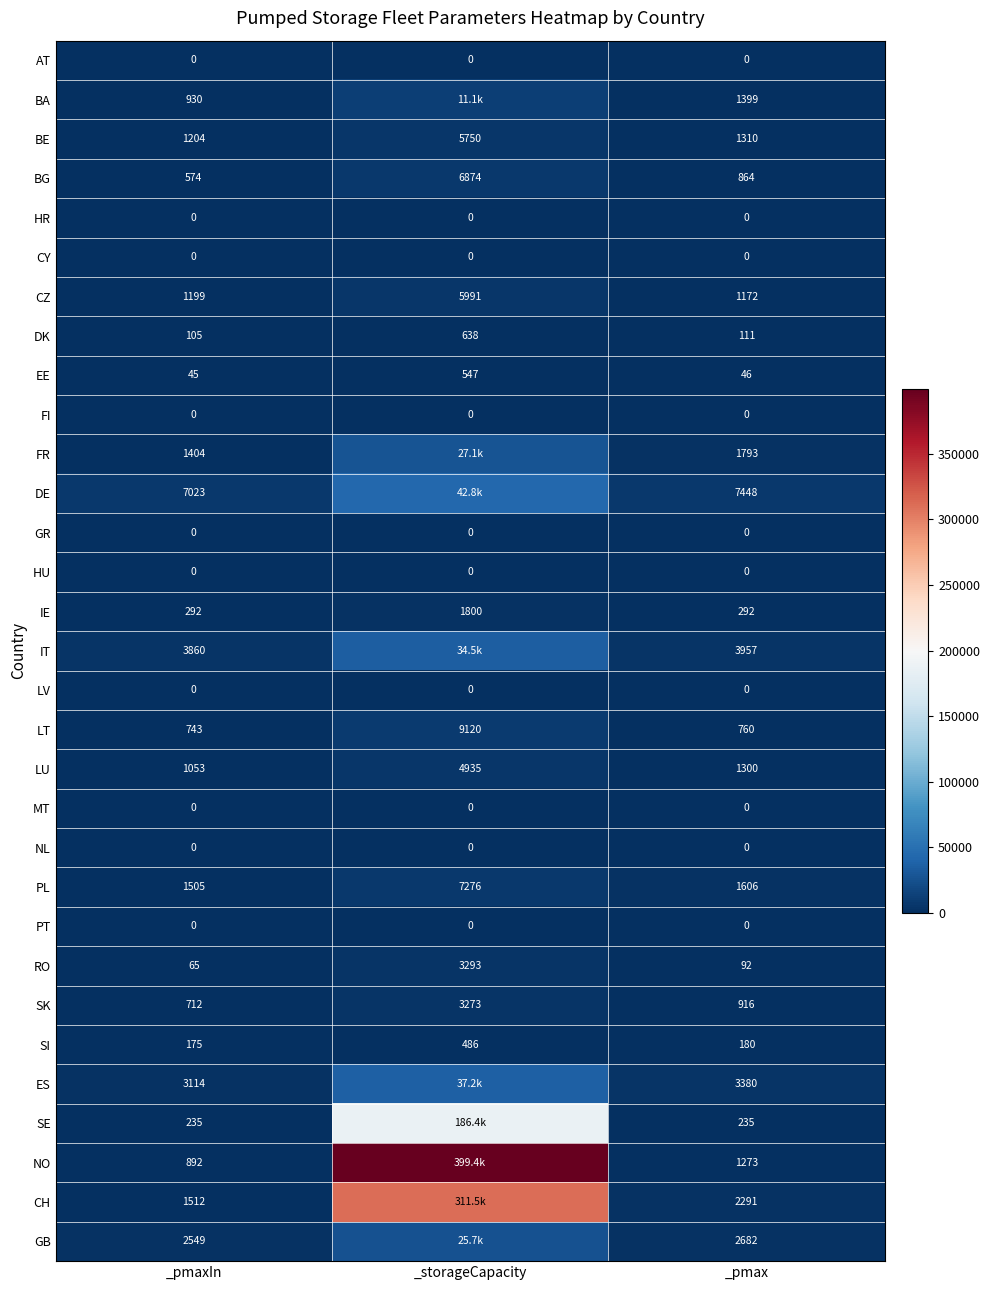

Which series changed the most between _pmaxIn and _pmax?

CH